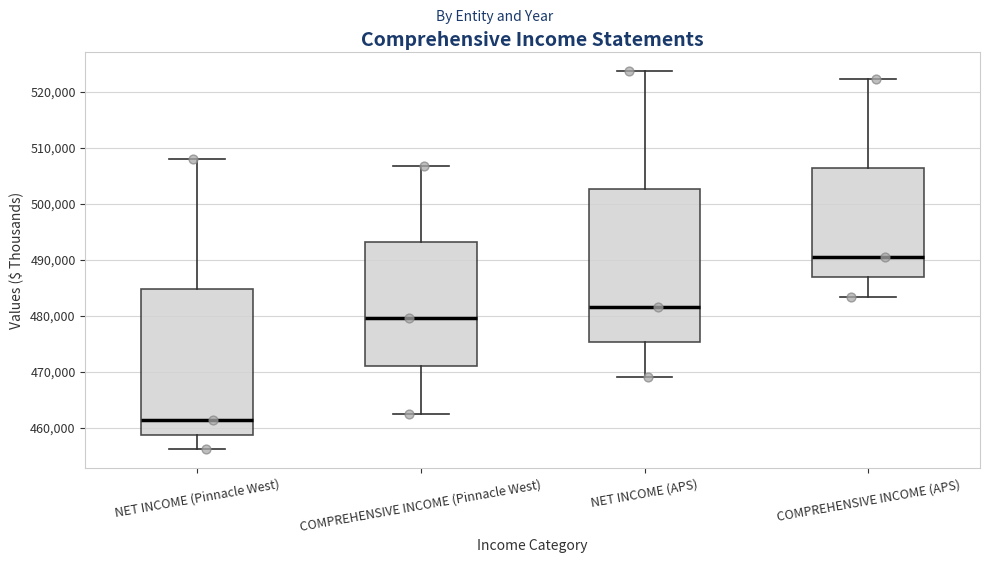

Where is the lower edge of the box for NET INCOME (APS) on the y-axis? The values are not printed on the chart, so give them approximately, as read against the axis.

475000